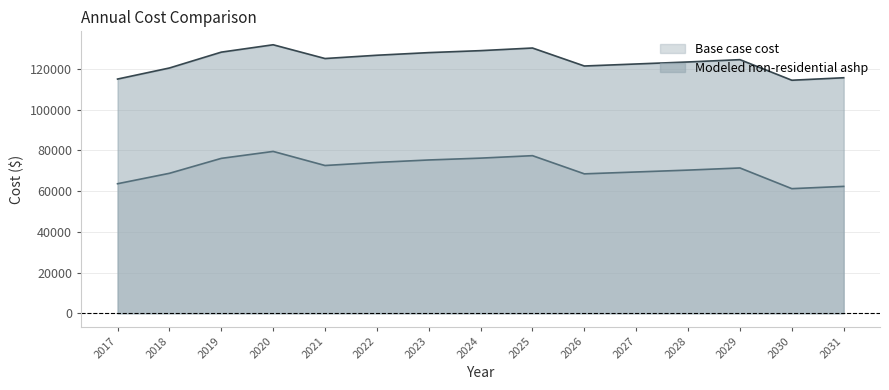

True or false: Base case cost and Modeled non-residential ashp cross at least once.

False